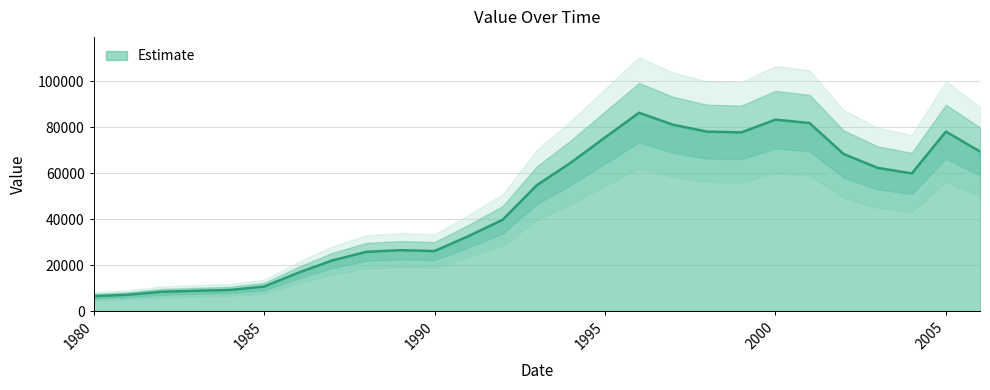

What is the change in value from 1993 to 2006?

+14651